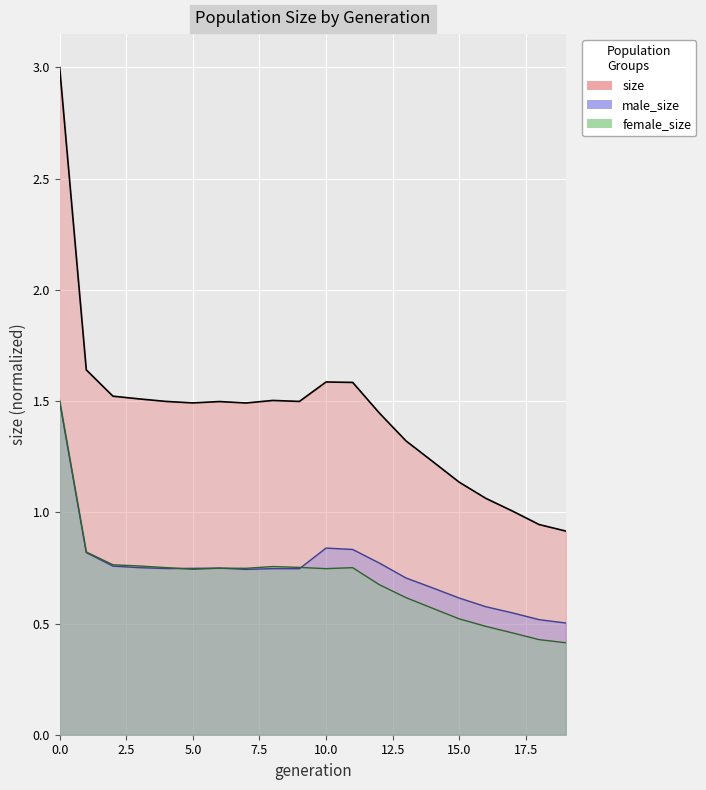

What is the difference between the second highest and second lowest values in the male_size series?

0.3